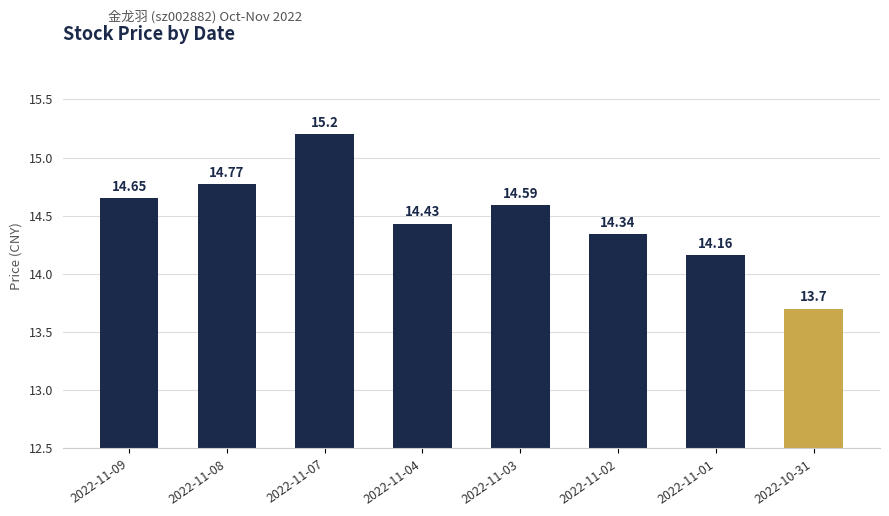

Count the number of values greater than 14.

7